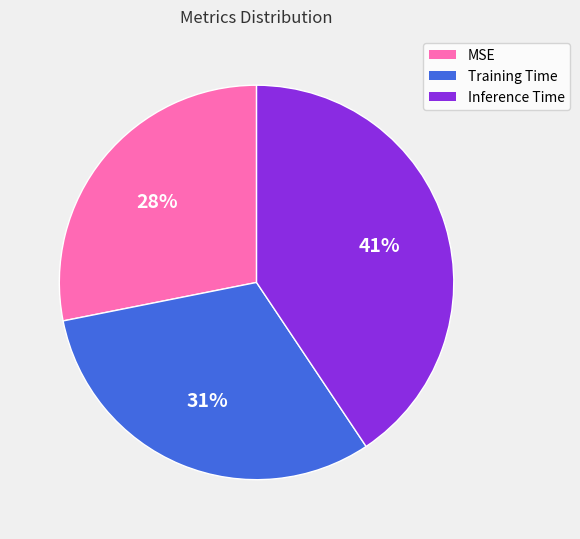

Between MSE and Training Time, which is larger?

Training Time